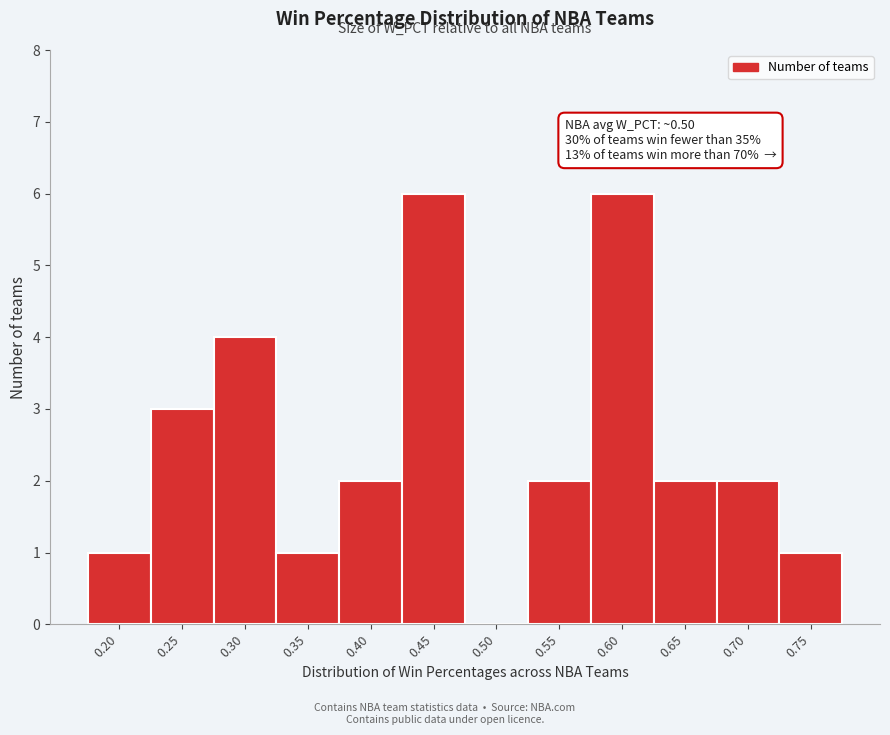

Reading left to right, extract all data points from this chart.

0.20=1	0.25=3	0.30=4	0.35=1	0.40=2	0.45=6	0.50=0	0.55=2	0.60=6	0.65=2	0.70=2	0.75=1